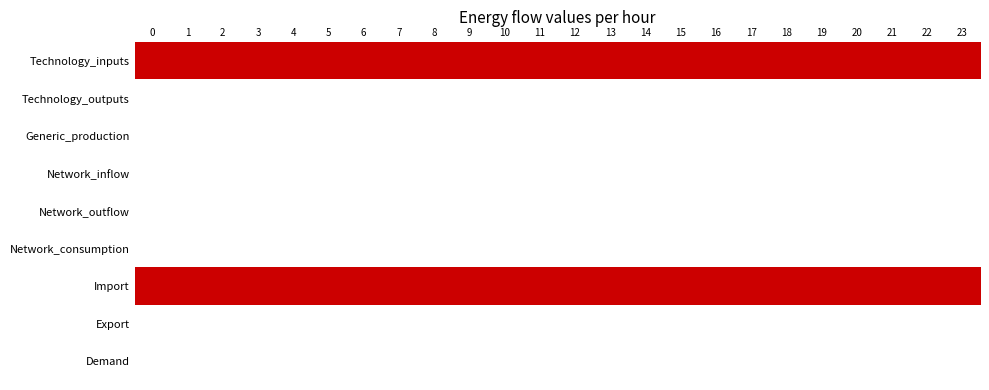

At how many categories does at least one series exceed 2190?

24